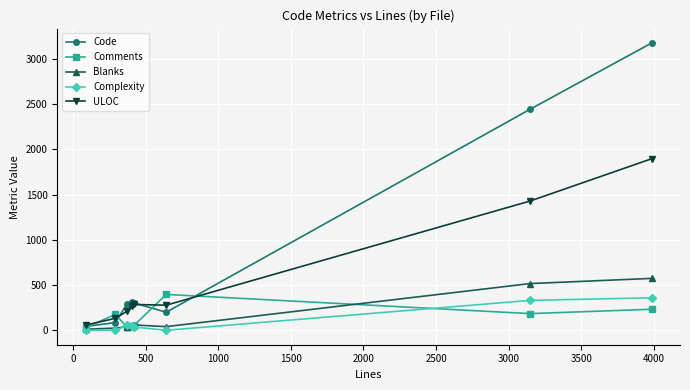

Which series has the widest spread of values?

Code